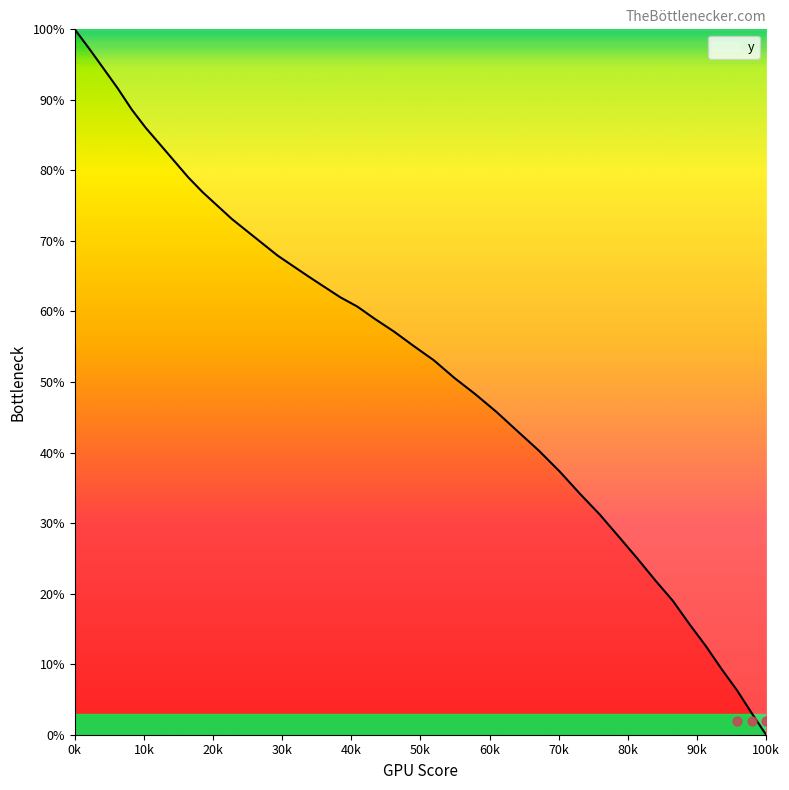

The y series shows 138.0 at 0k. True or false?

False